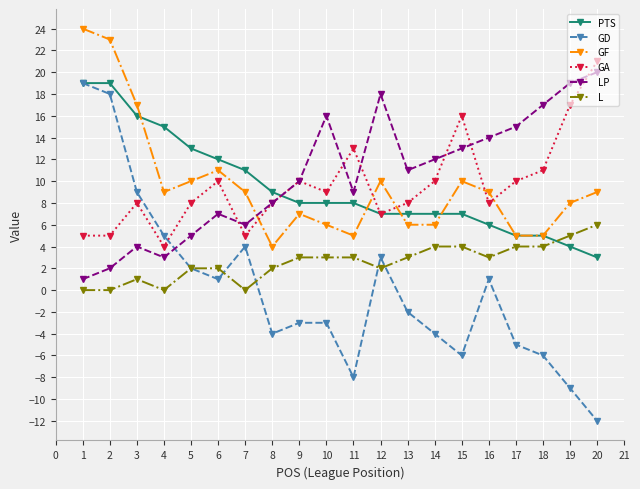

Reading right to left, list all the values displayed in this chart.

PTS: 3	4	5	5	6	7	7	7	7	8	8	8	9	11	12	13	15	16	19	19
GD: -12	-9	-6	-5	1	-6	-4	-2	3	-8	-3	-3	-4	4	1	2	5	9	18	19
GF: 9	8	5	5	9	10	6	6	10	5	6	7	4	9	11	10	9	17	23	24
GA: 21	17	11	10	8	16	10	8	7	13	9	10	8	5	10	8	4	8	5	5
LP: 20	19	17	15	14	13	12	11	18	9	16	10	8	6	7	5	3	4	2	1
L: 6	5	4	4	3	4	4	3	2	3	3	3	2	0	2	2	0	1	0	0